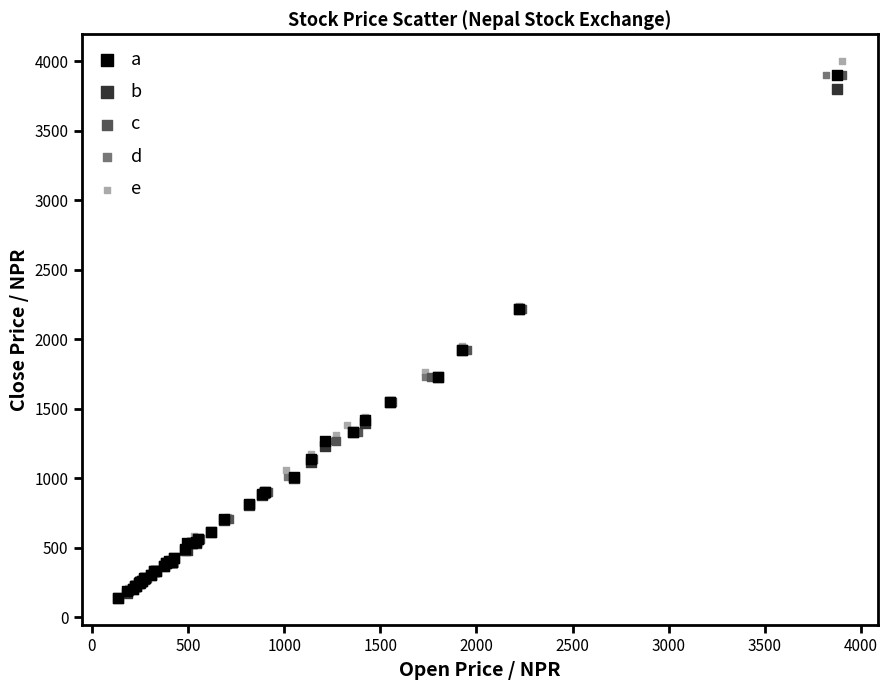

Which series has the largest Y range (max minus min)?

e